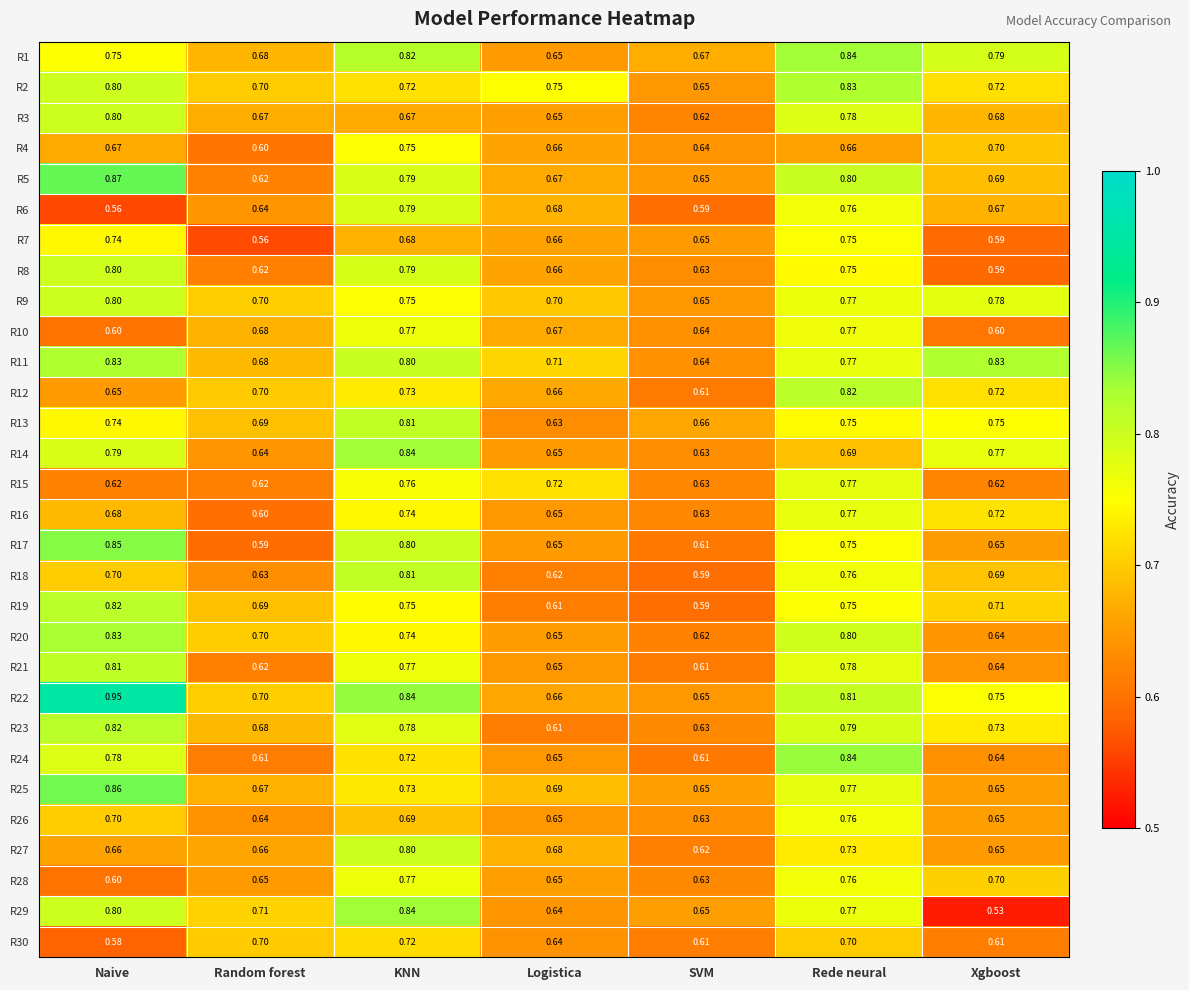

At which category is the sum across all series the highest?

Rede neural